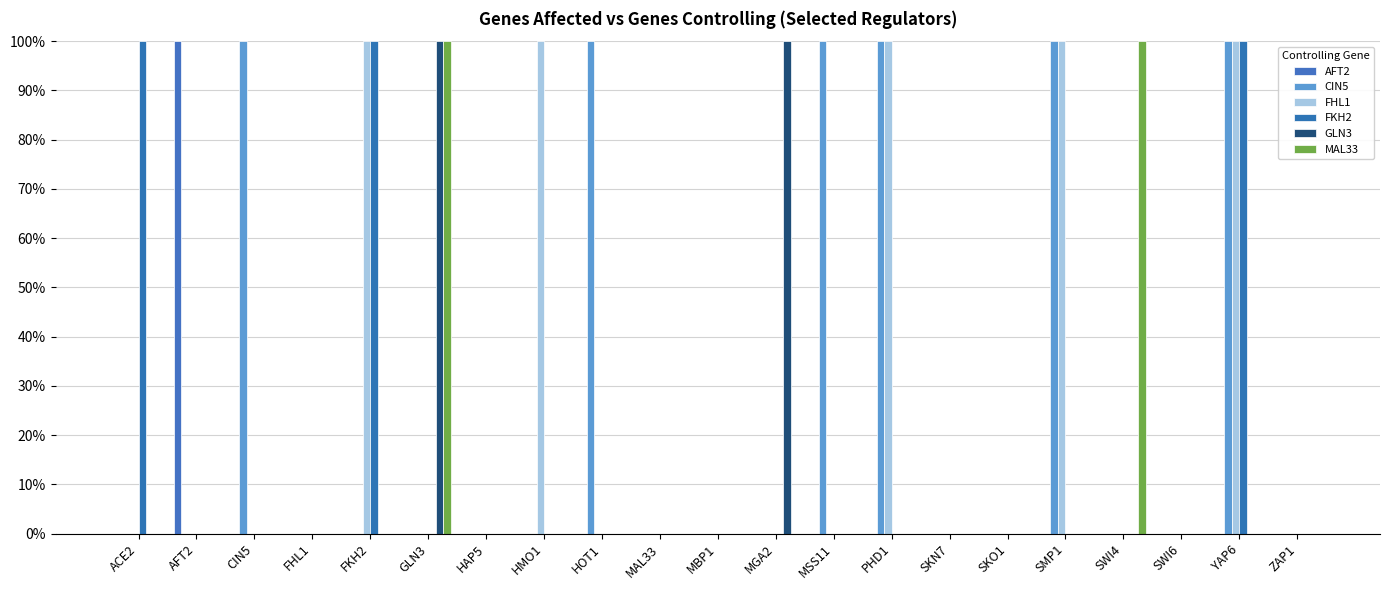

At which category is the sum across all series the highest?

YAP6